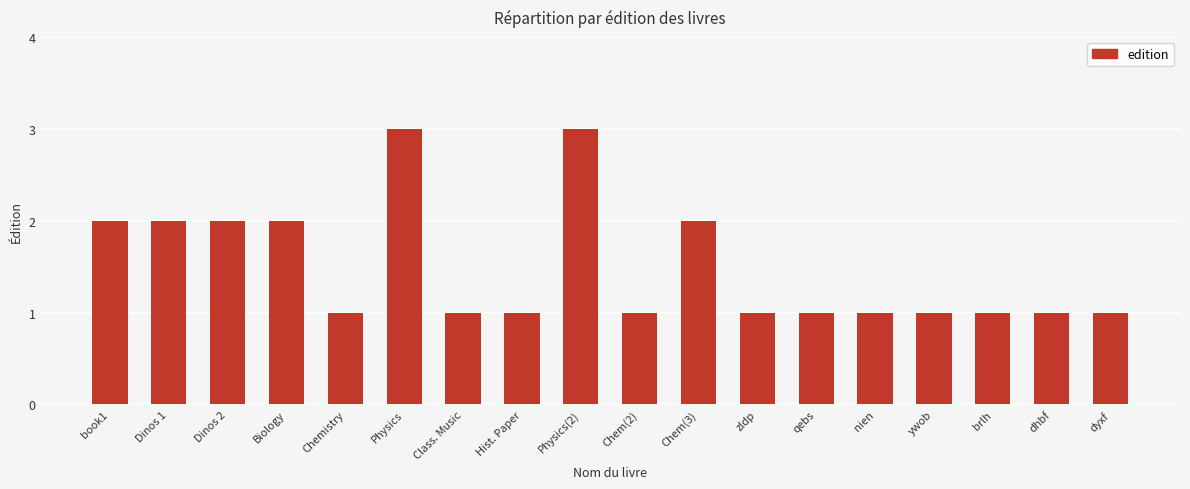

Approximately how many times larger is the value at Physics(2) compared to zldp?

3.0